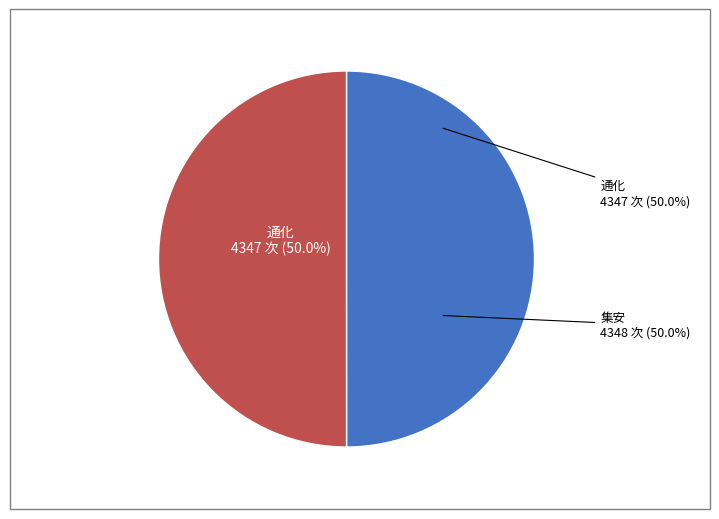

To the nearest percent, what portion does 通化 represent?

50%